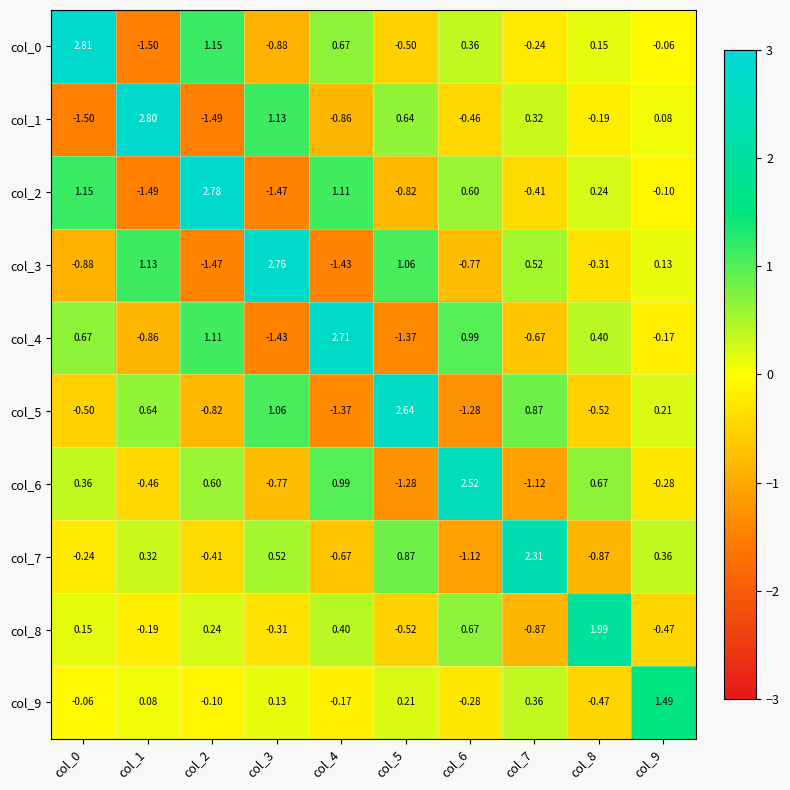

What is the difference between the highest and lowest values at col_6?

3.8